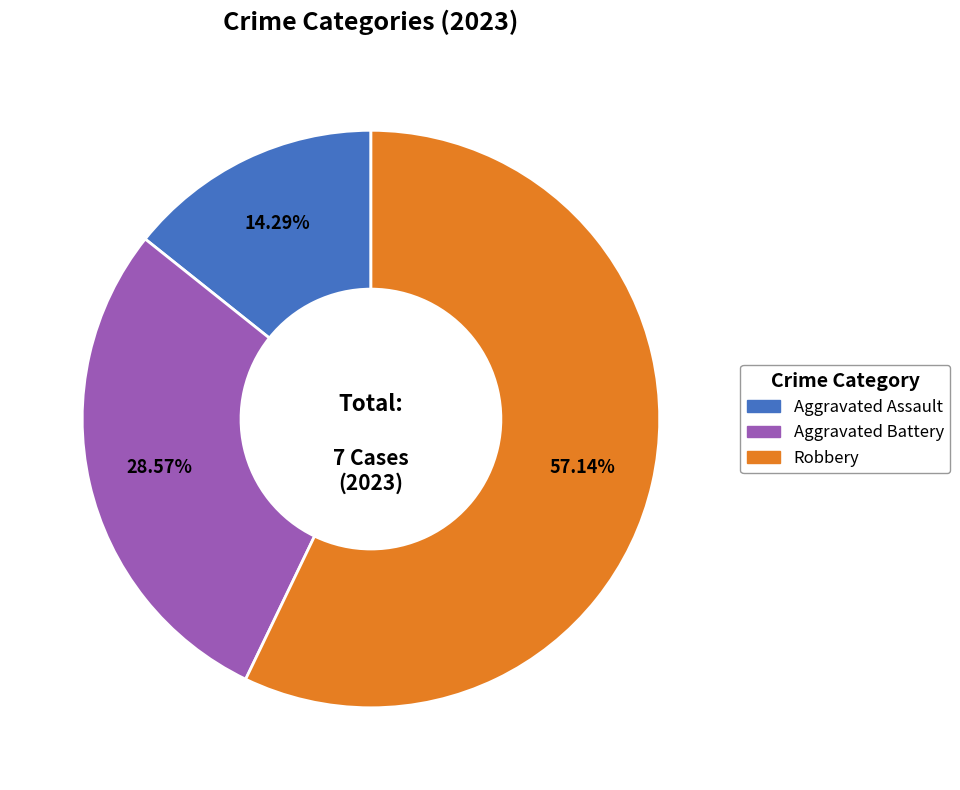

Is there a majority slice in this chart?

Yes